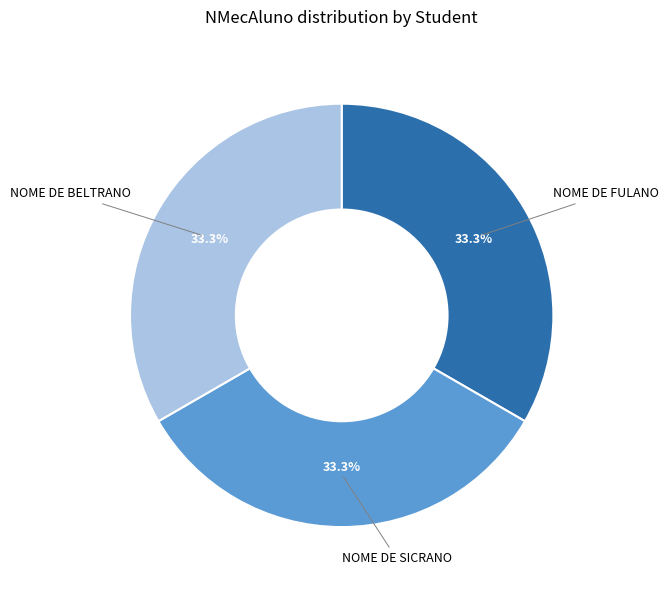

Count the number of slices in the pie.

3